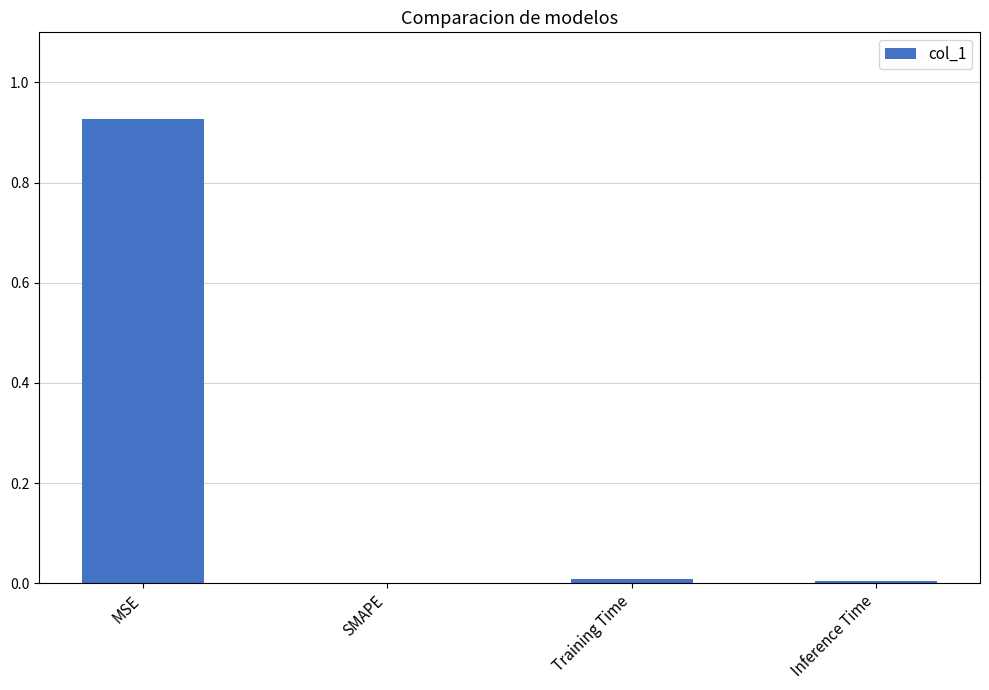

How many series are shown in this chart?

1